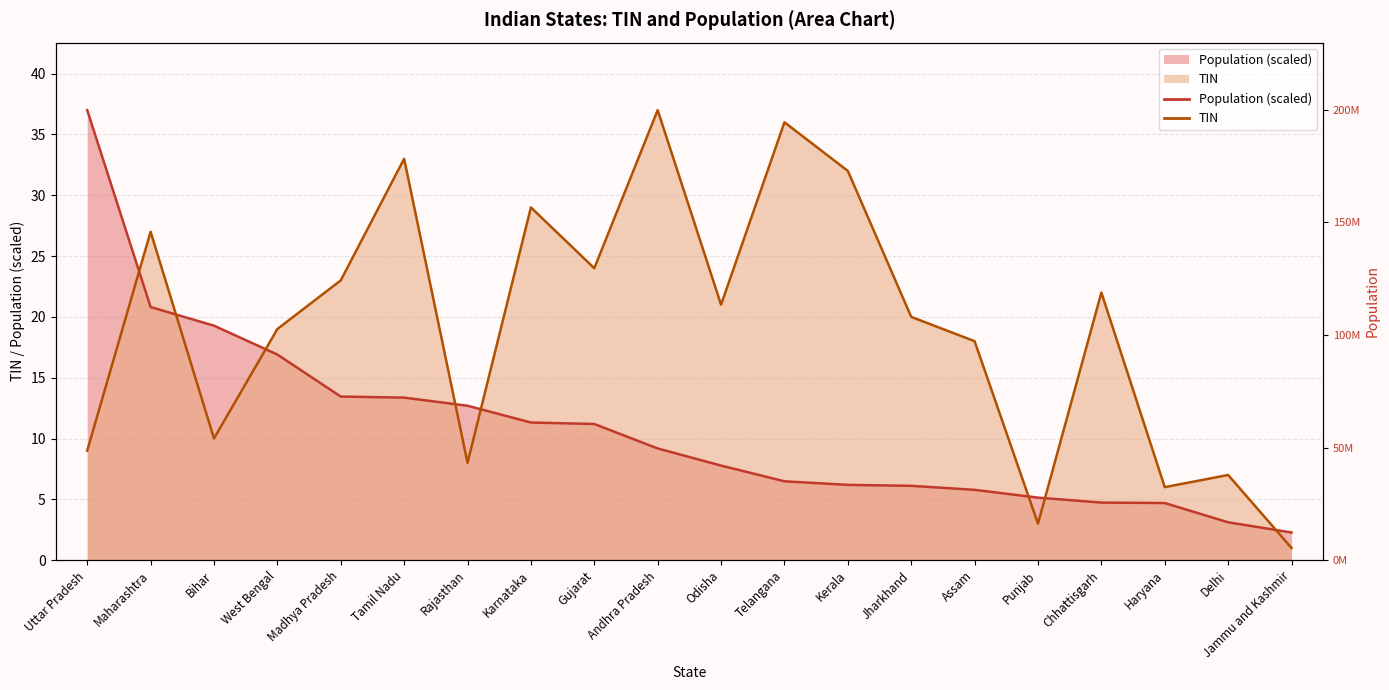

True or false: TIN and Population cross at least once.

True